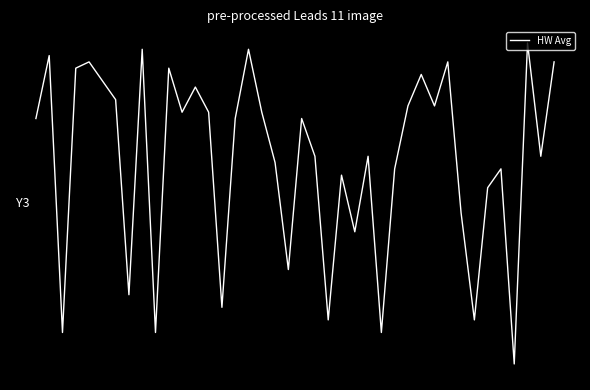

Is this an area chart (filled region under the line)?

No